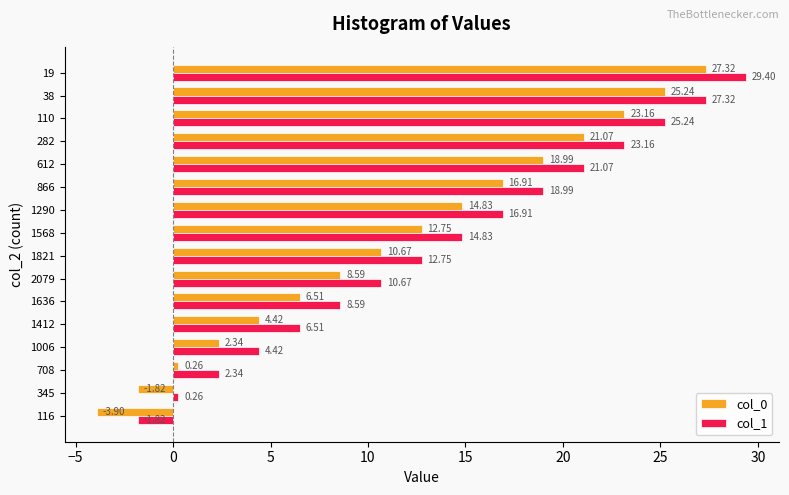

What is the total value across all series at 866?

35.9